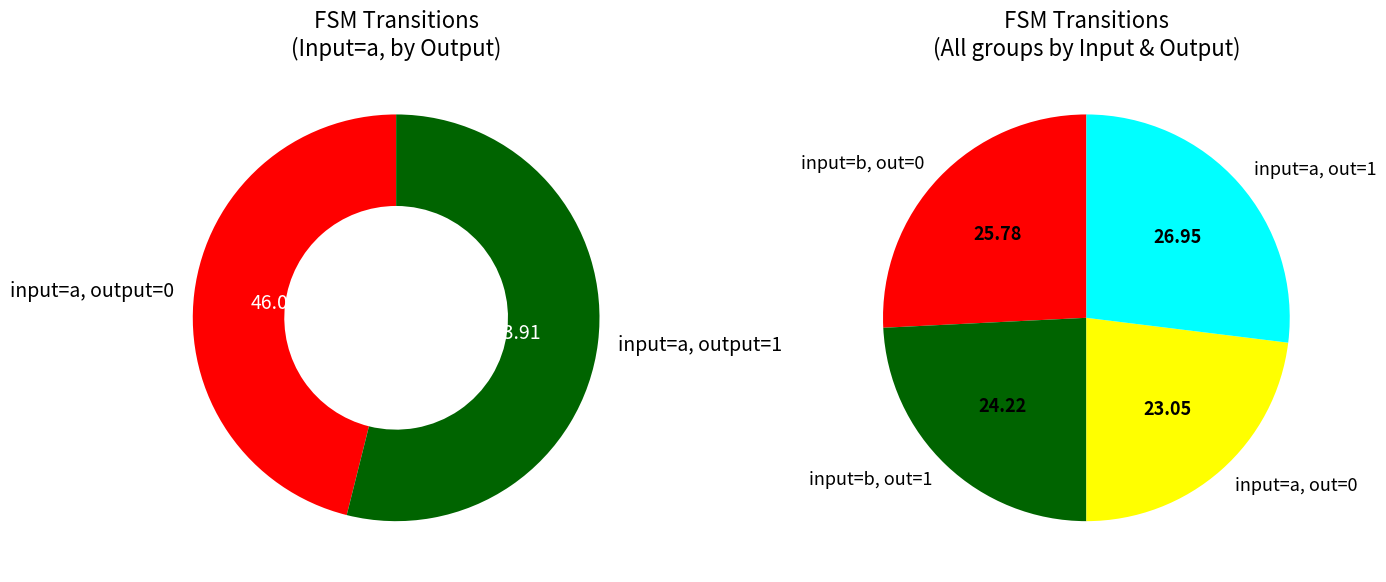

To the nearest percent, what is the average slice percentage?

25%